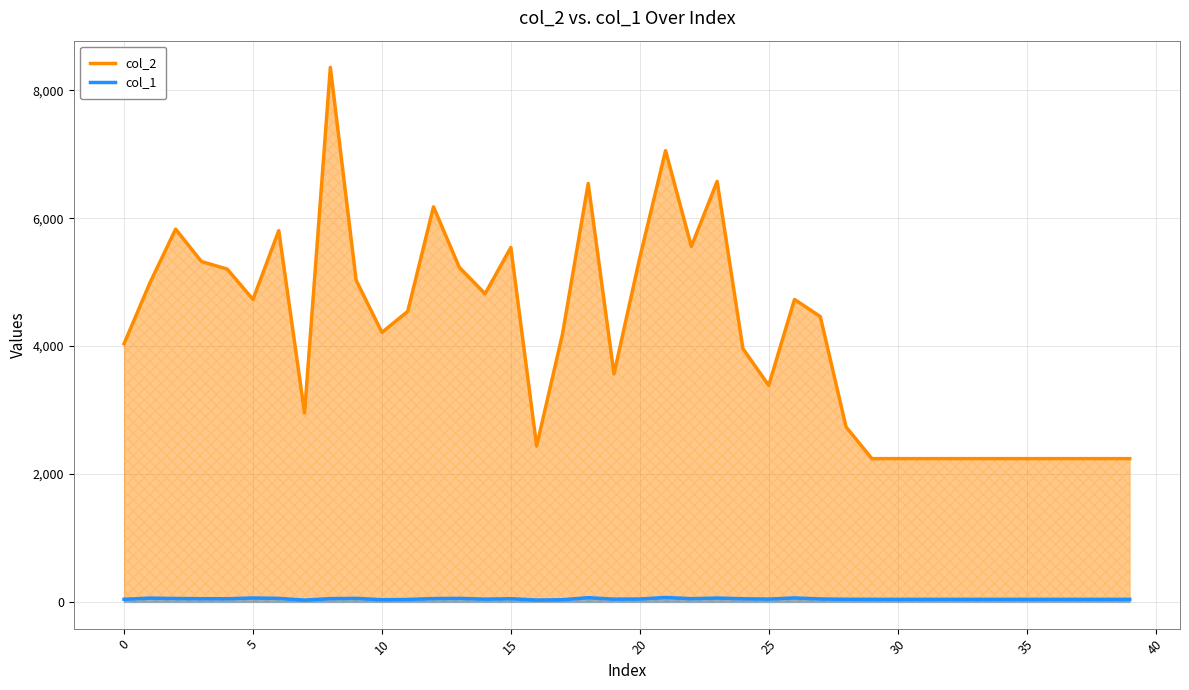

Which series has the largest range (max minus min)?

col_2